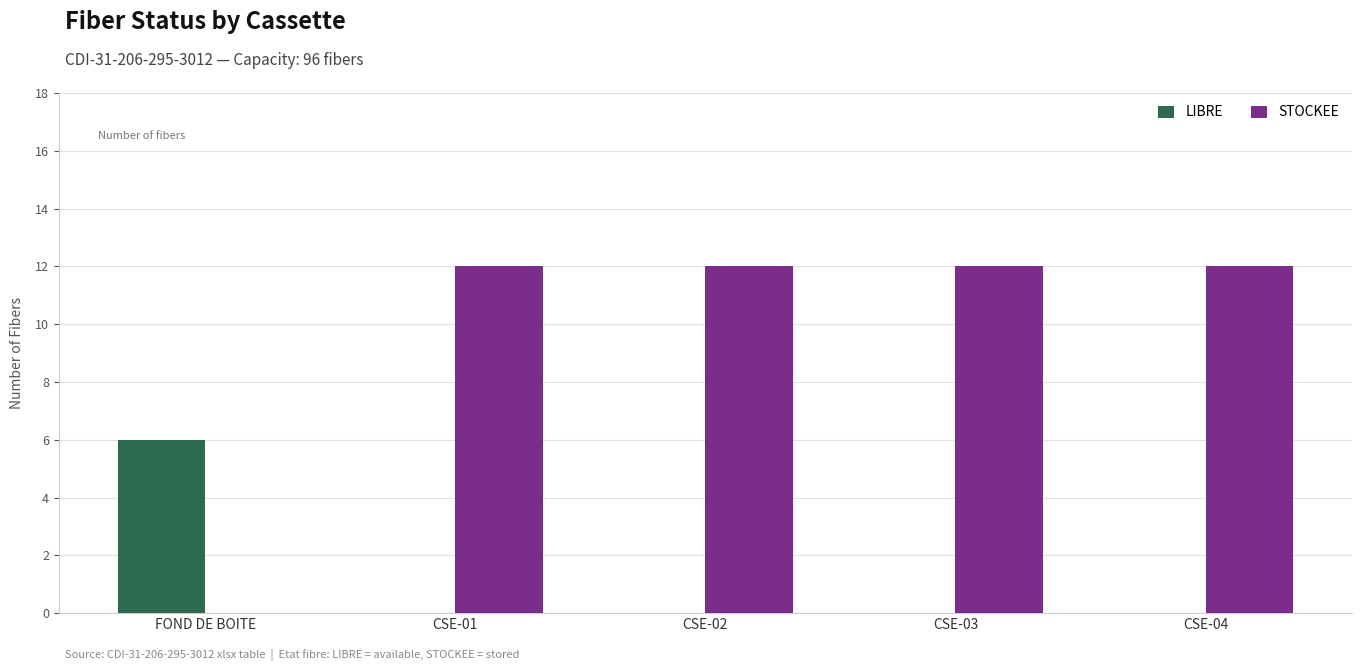

Is it true that LIBRE equals 1 at FOND DE BOITE?

False